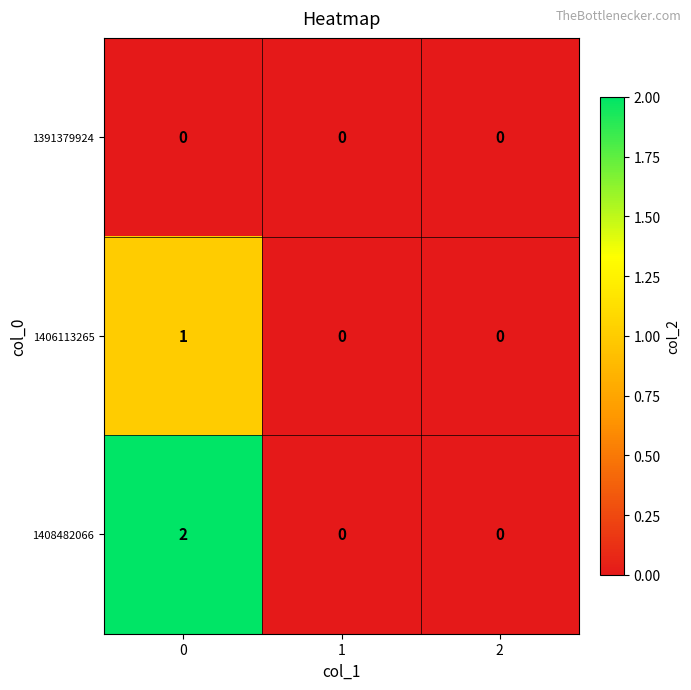

Which series has the largest range (max minus min)?

1408482066